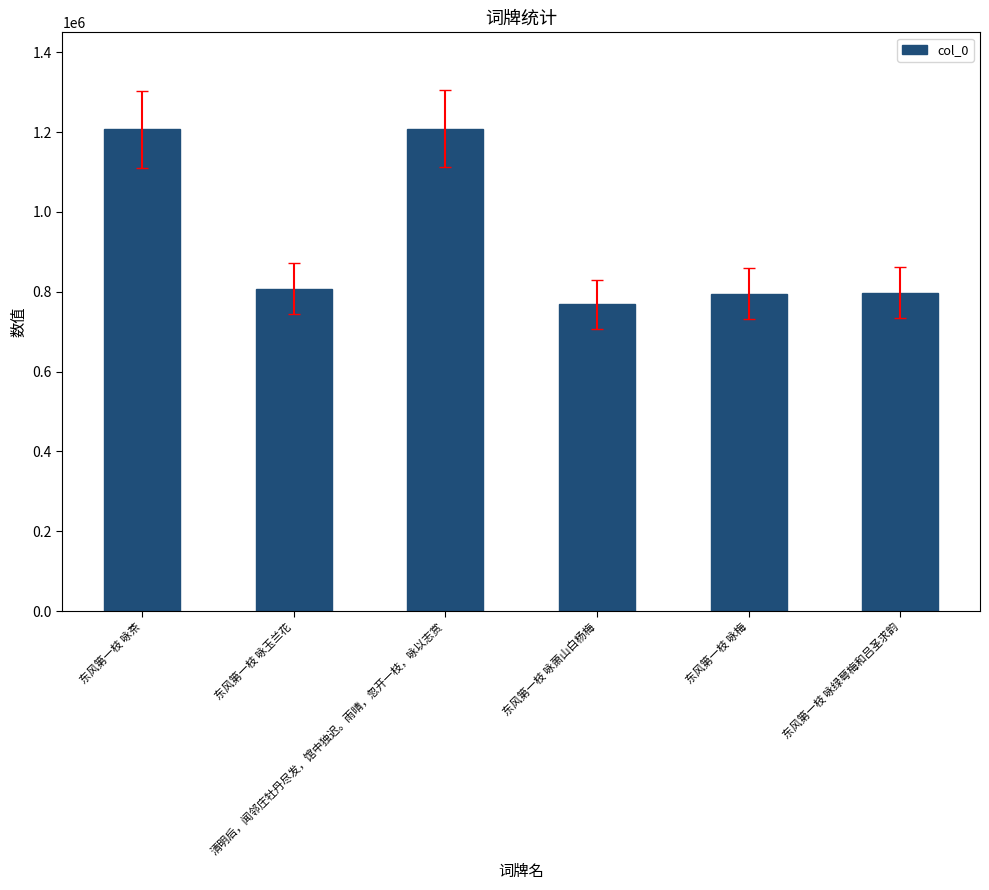

What position from the right is 清明后，闻邻庄牡丹尽发，馆中独迟。雨晴，忽开一枝，咏以志赏?

4